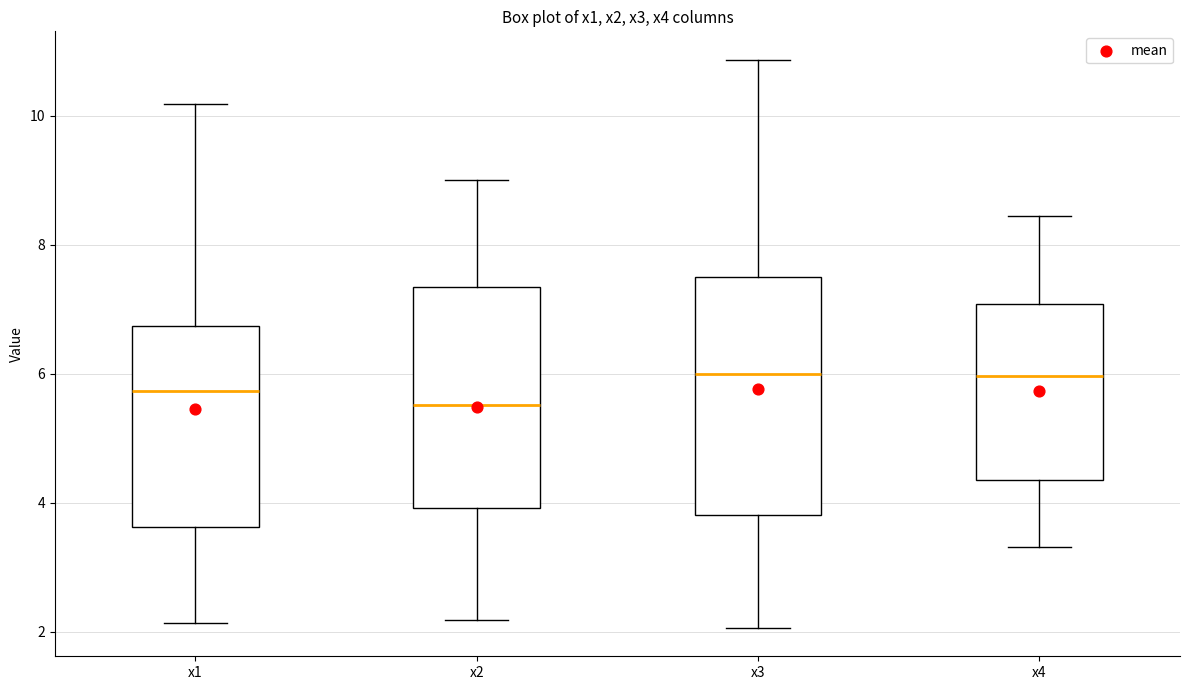

Which box has the lowest median line?

x2